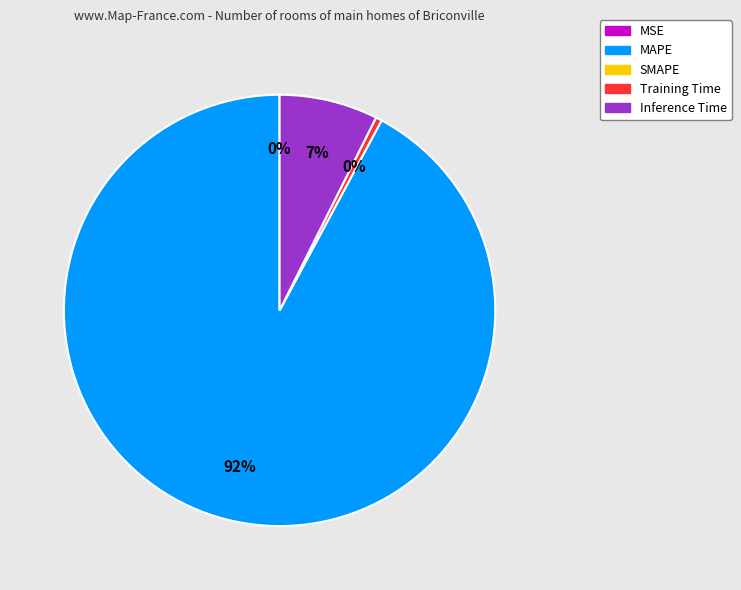

To the nearest percent, what is the average slice percentage?

25%